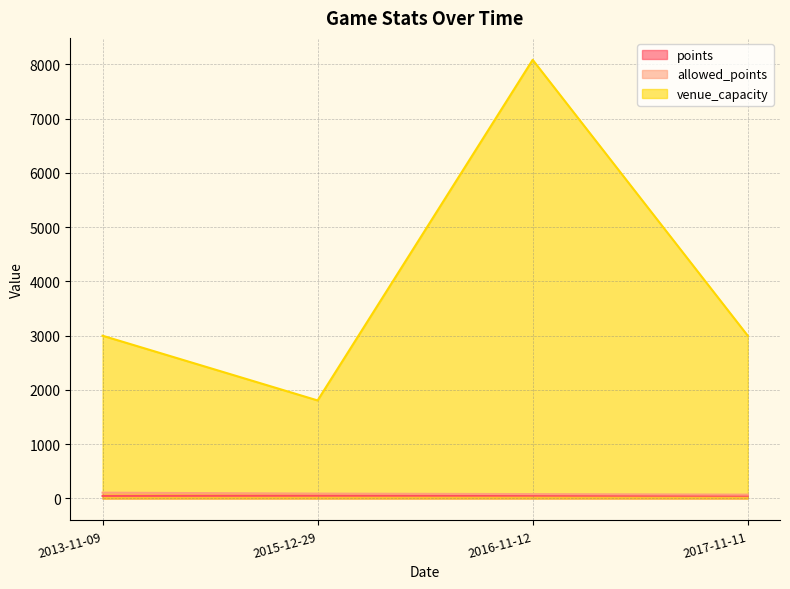

Which series has the largest total across all categories?

venue_capacity